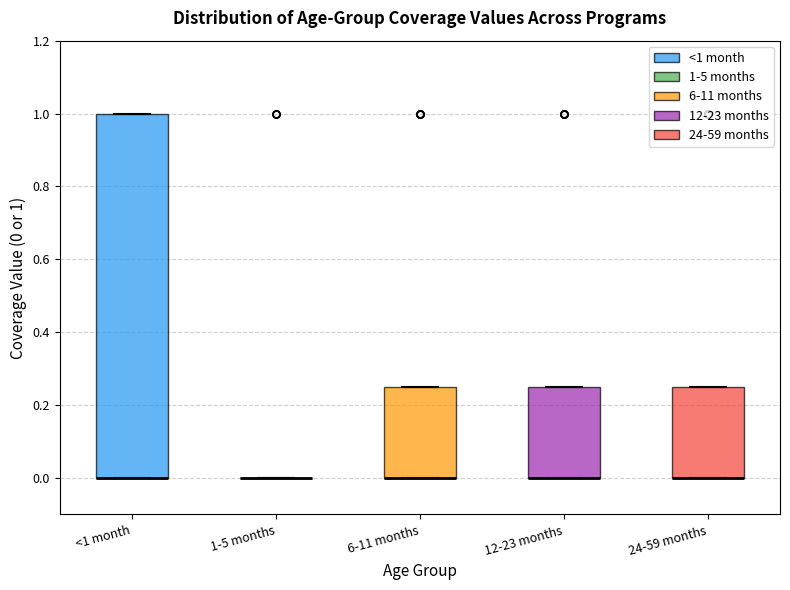

Reading left to right, transcribe this box plot: for each box, give where its median line is, the range the box spans, and where its two whiskers end, as read against the y-axis. The values are not printed on the chart, so give them approximately, as read against the axis.

<1 month: median 0.00 (drawn on the box's lower edge), box 0.00 to 1.00, whiskers 0.00 to 1.00
1-5 months: box collapsed to a line at 0.00, whiskers 0.00 to 0.00
6-11 months: median 0.00 (drawn on the box's lower edge), box 0.00 to 0.26, whiskers 0.00 to 0.26
12-23 months: median 0.00 (drawn on the box's lower edge), box 0.00 to 0.26, whiskers 0.00 to 0.26
24-59 months: median 0.00 (drawn on the box's lower edge), box 0.00 to 0.26, whiskers 0.00 to 0.26